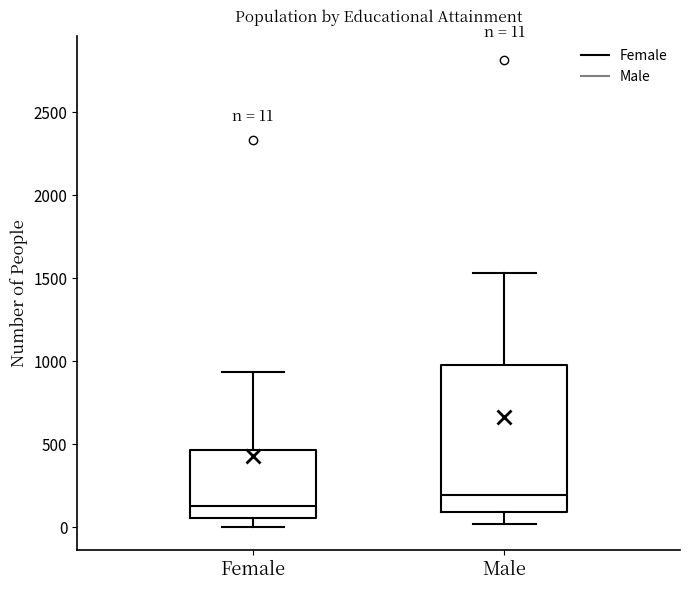

Which box is the tallest, from its lower edge to its upper edge?

Male